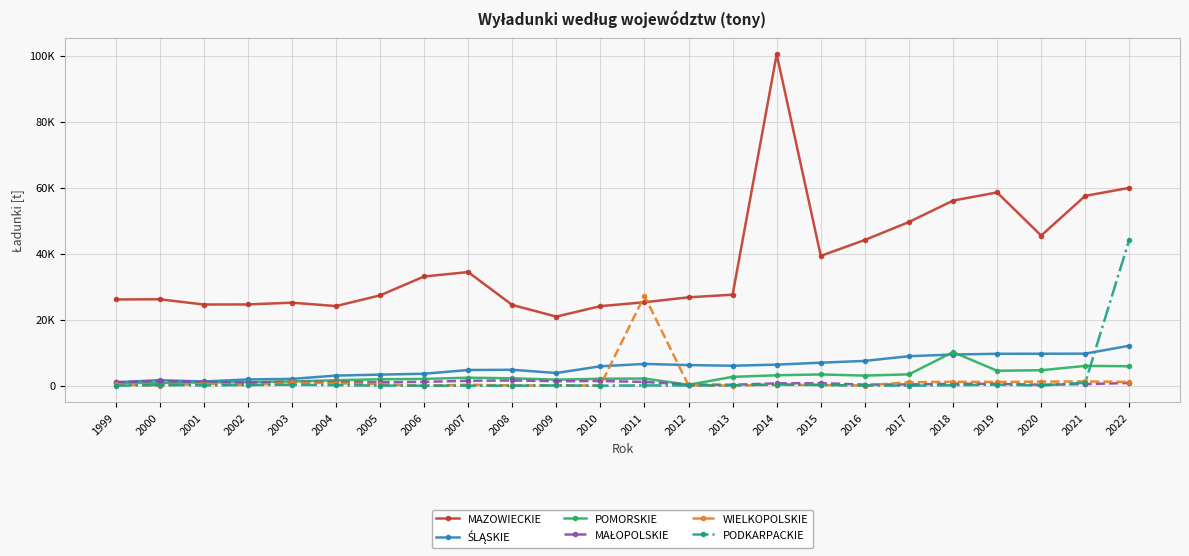

Where is WIELKOPOLSKIE nearest to the value 13612?

2021